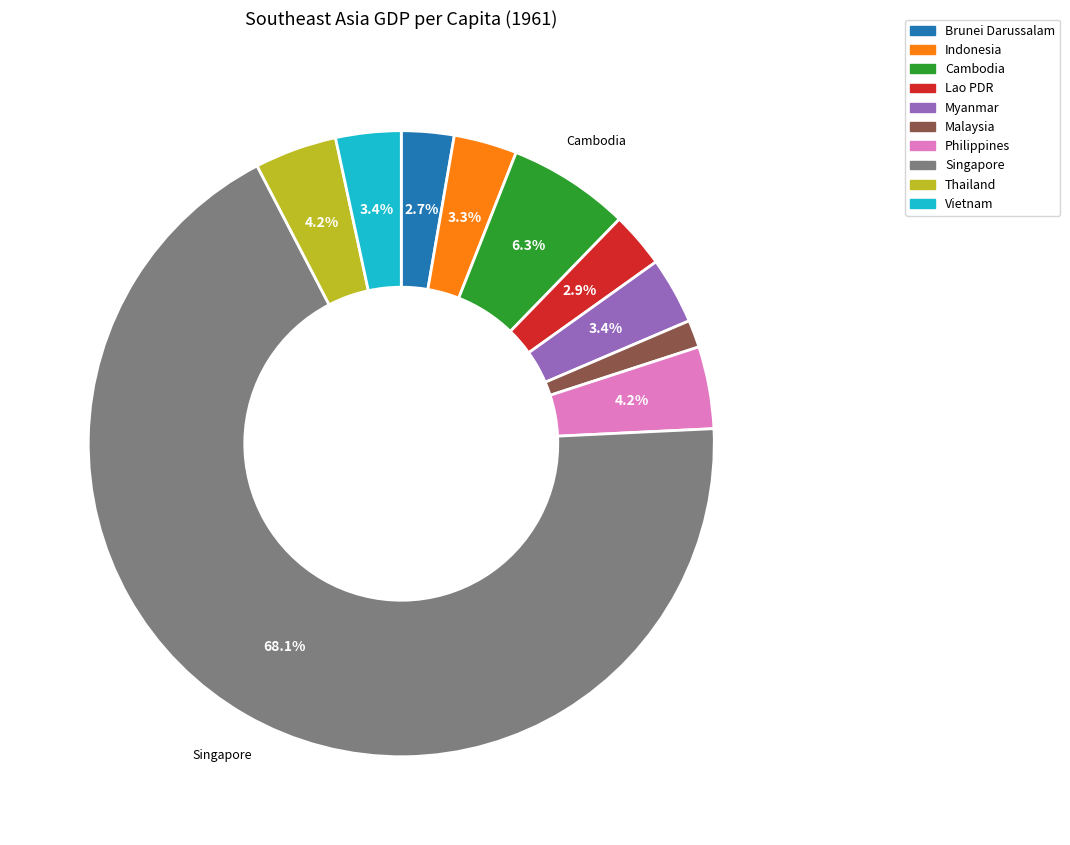

Do Lao PDR and Thailand together represent more than half of the pie?

No